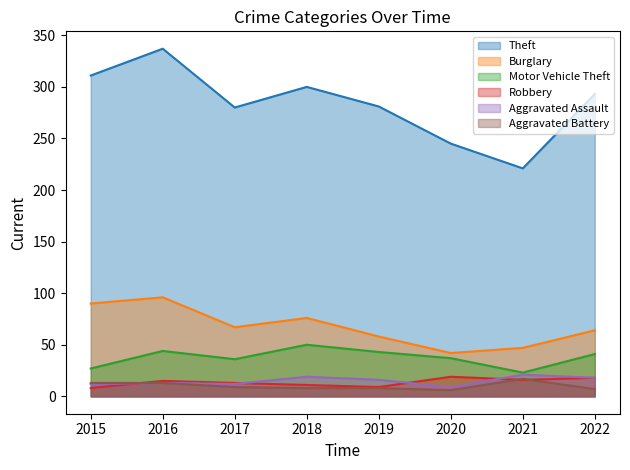

Reading left to right, list all the values displayed in this chart.

Theft: 311	337	280	300	281	245	221	293
Burglary: 90	96	67	76	58	42	47	64
Motor Vehicle Theft: 27	44	36	50	43	37	23	41
Robbery: 8	15	13	11	9	19	16	18
Aggravated Assault: 12	13	12	19	16	9	21	18
Aggravated Battery: 13	13	9	8	8	6	17	7